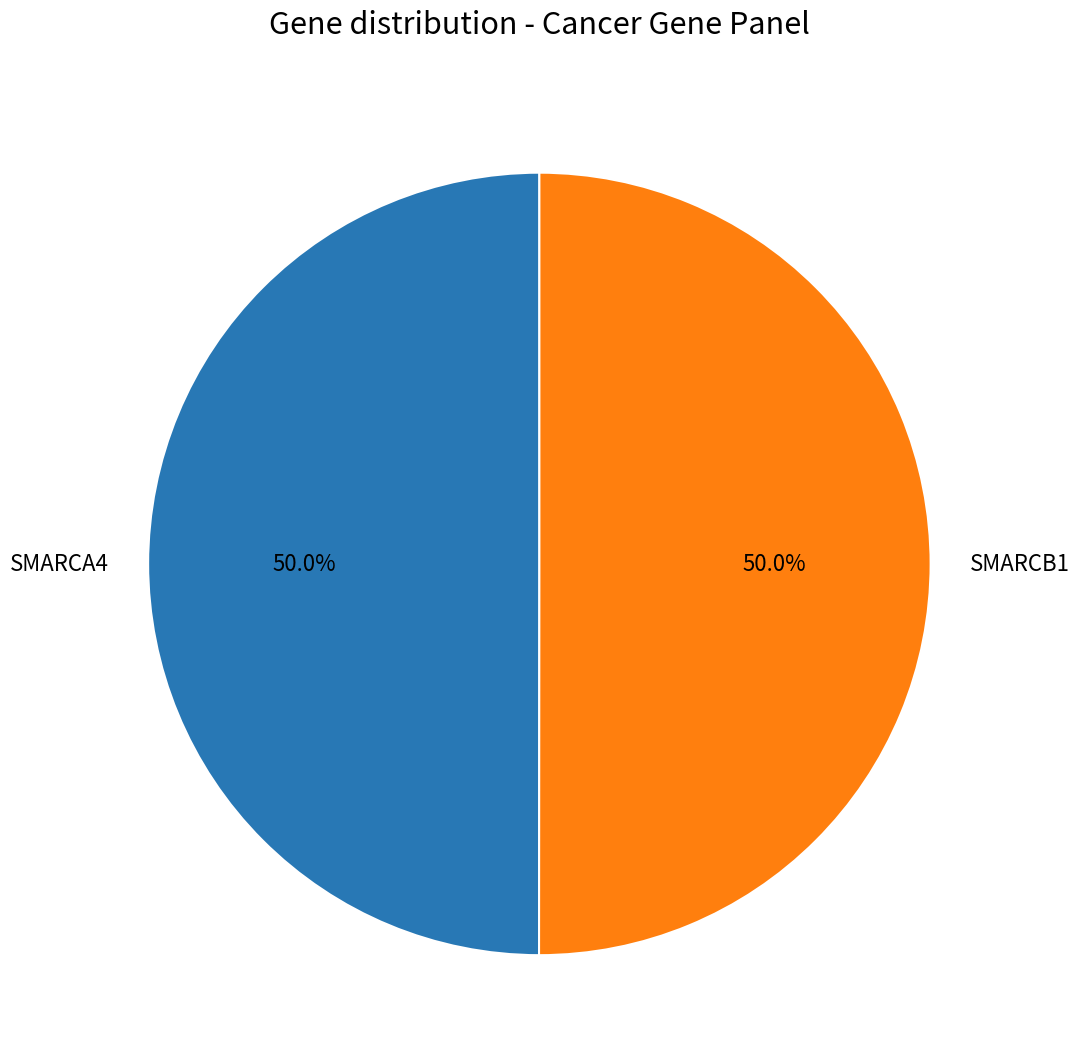

How many segments does this pie chart have?

2